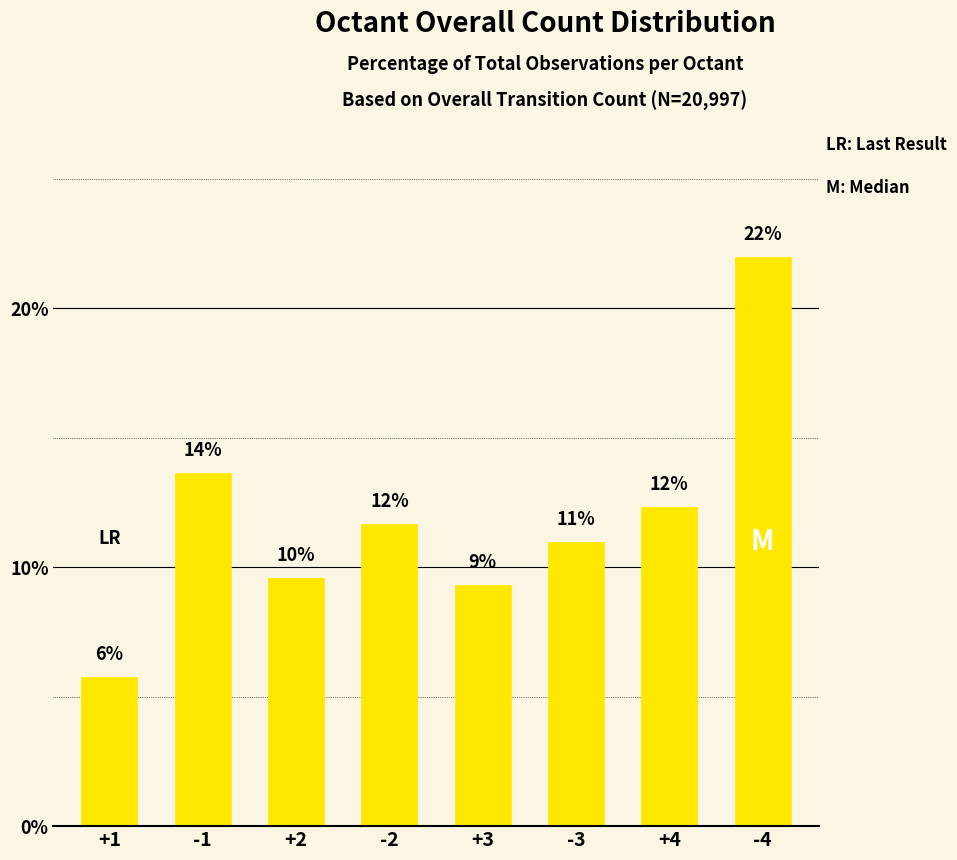

Reading right to left, transcribe all the data shown in this chart.

22.0	12.3	11.0	9.3	11.7	9.6	13.6	5.7